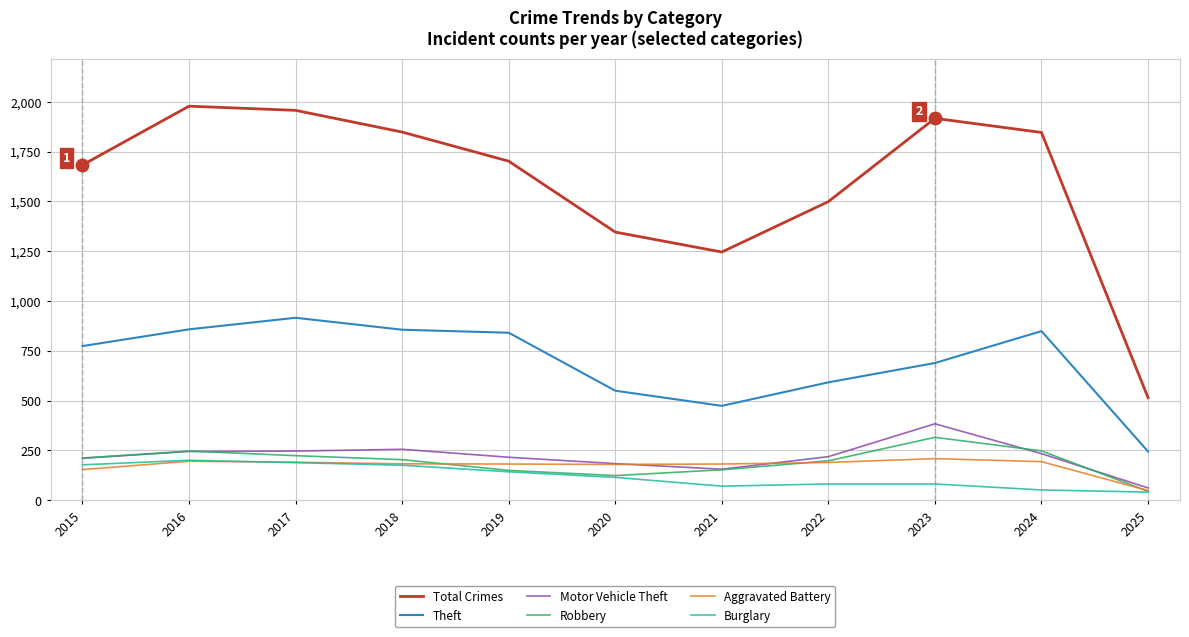

What is the lowest value of the Motor Vehicle Theft series?

62